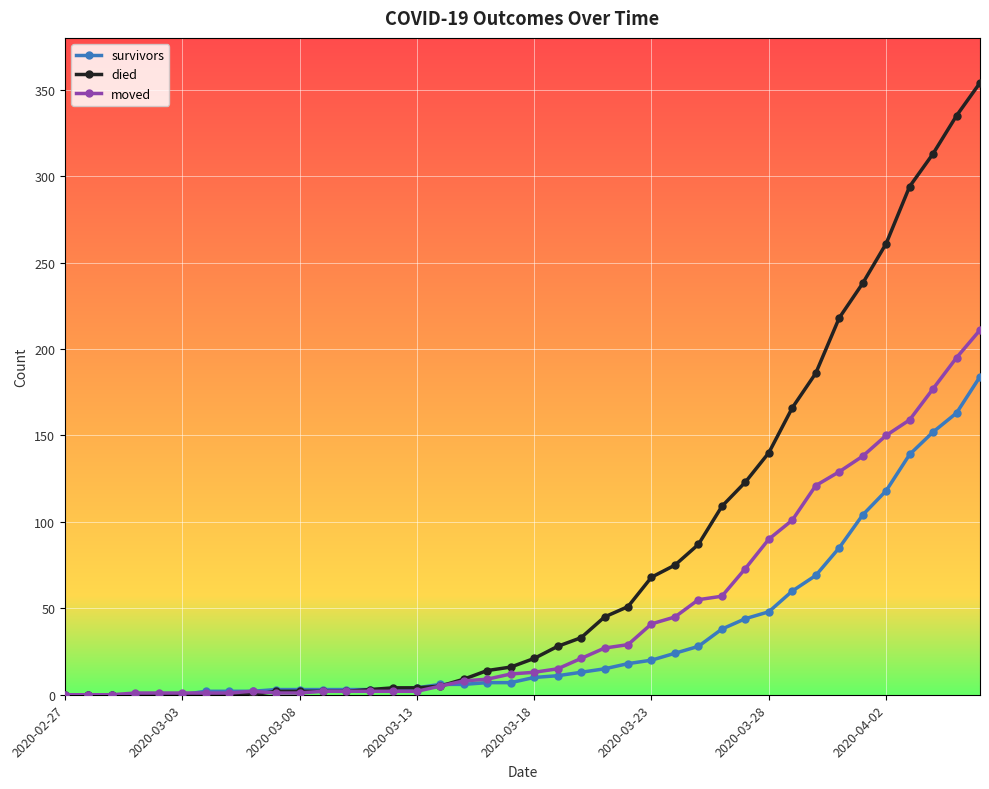

Which series has the largest range (max minus min)?

died